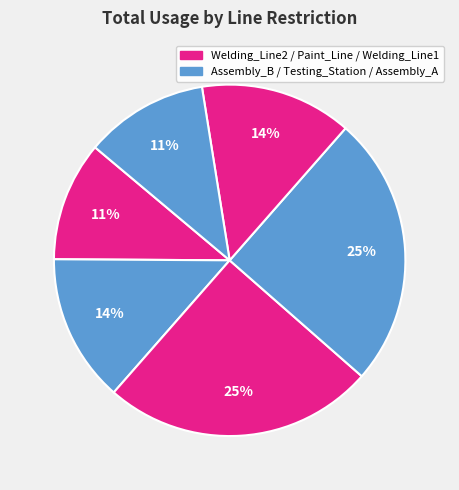

Count the number of slices in the pie.

6